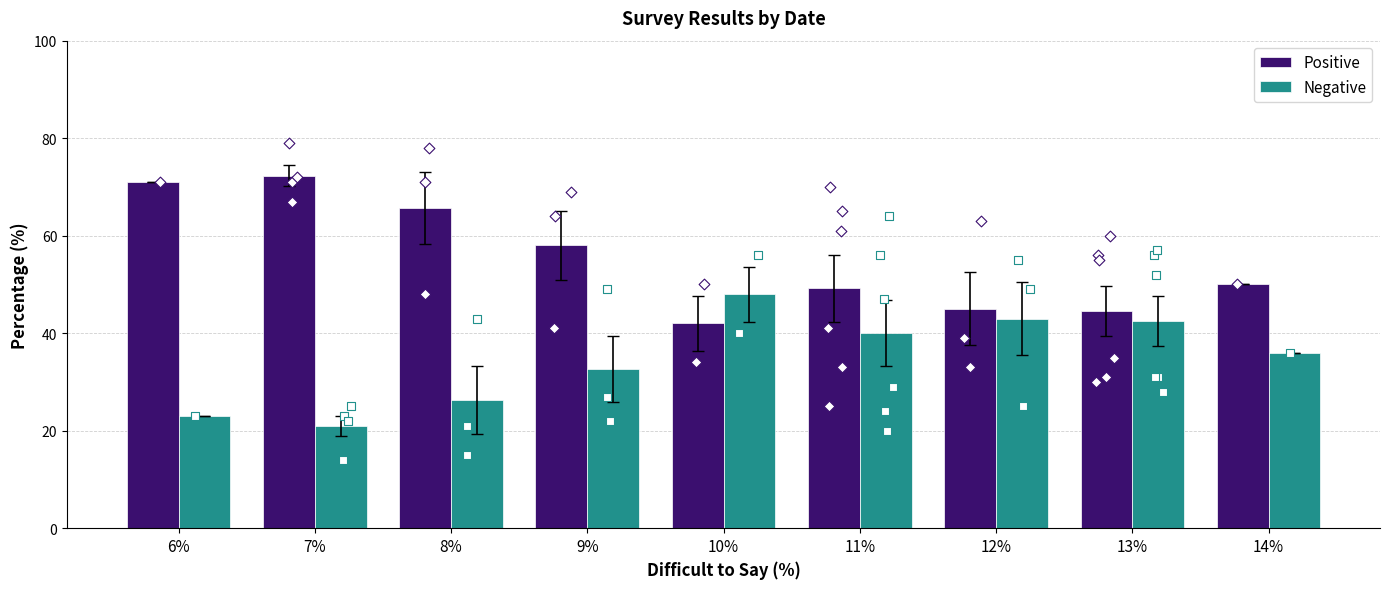

Which series has the largest total across all categories?

Positive